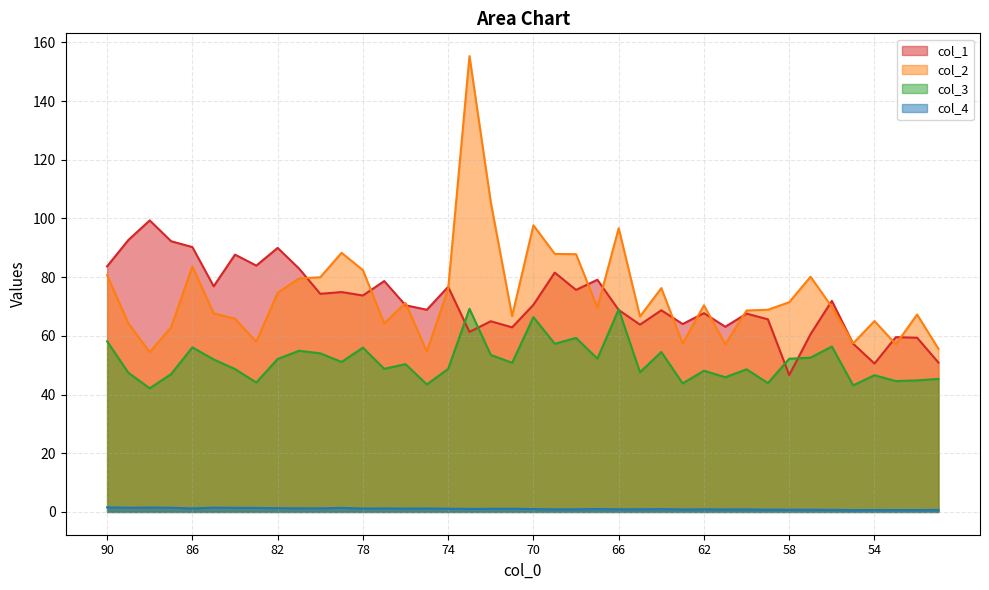

What is the value of the col_2 point at the 1st from the left?

80.7